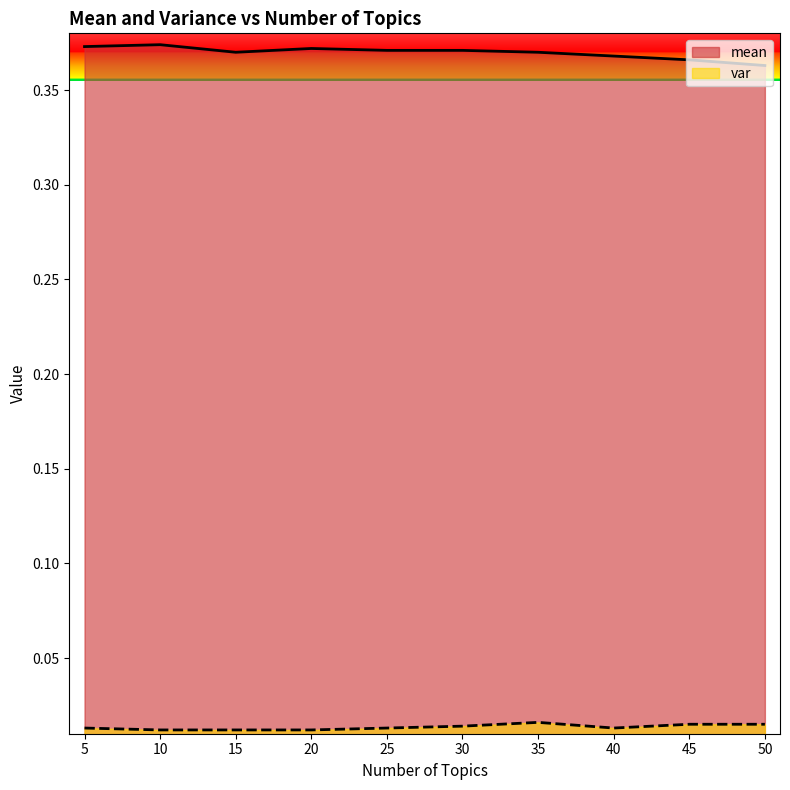

Which series has the widest spread of values?

mean